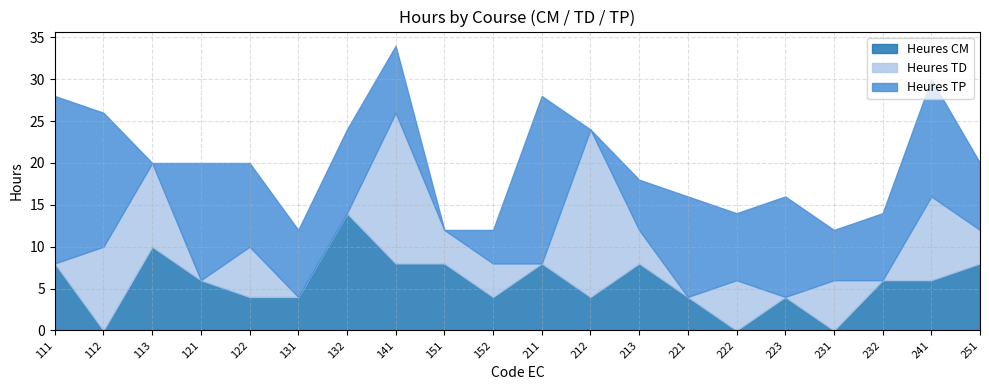

Which category has the highest value across all series?

212